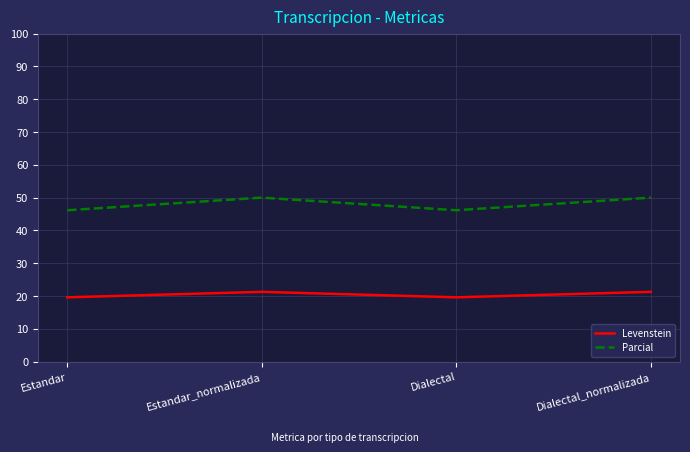

Is it true that Levenstein equals 19.6 at Estandar?

True